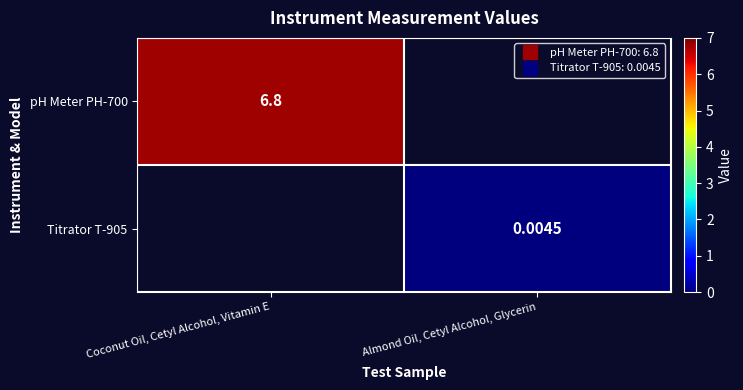

The value of Titrator T-905 at Almond Oil, Cetyl Alcohol, Glycerin is 0.0. True or false?

False